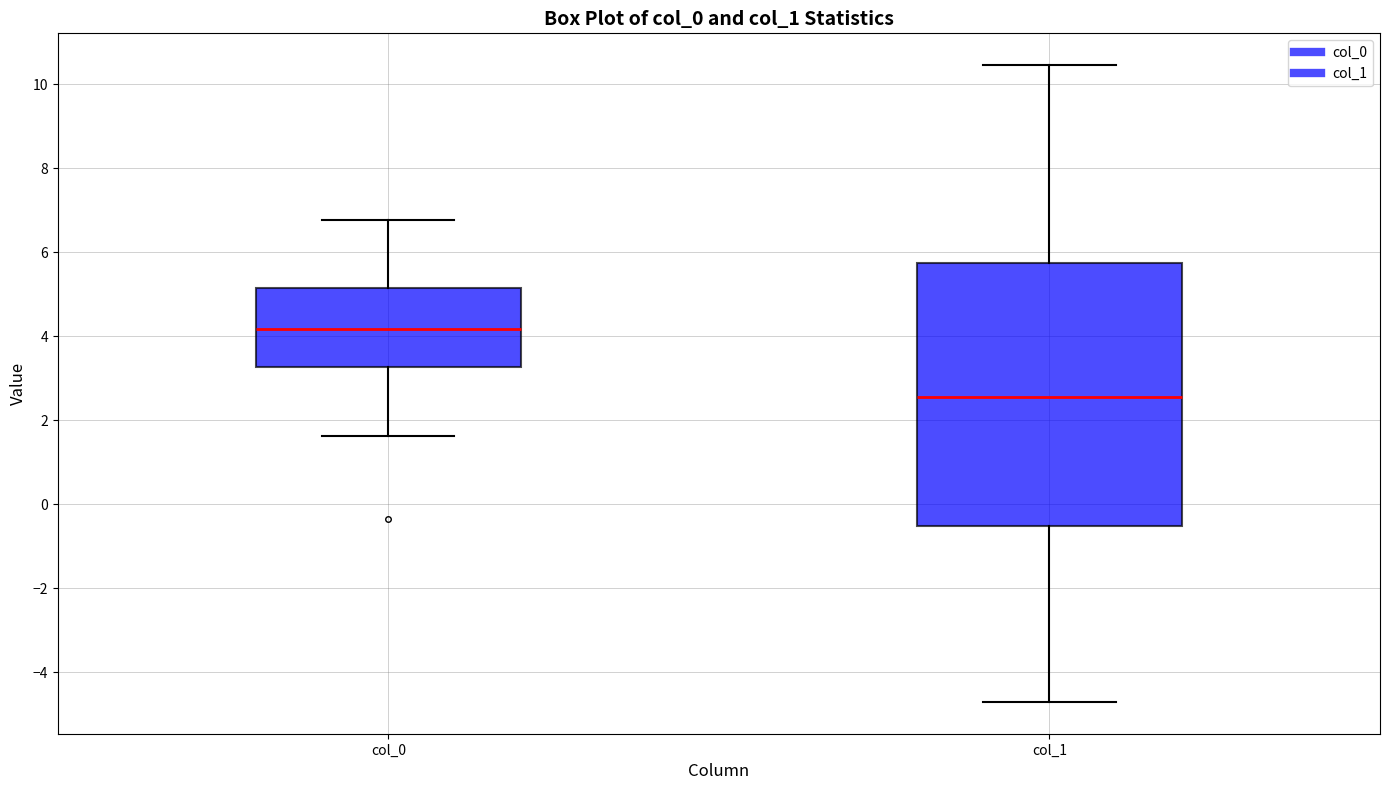

Reading left to right, read every box against the y-axis: the position of its median line, the range the box covers, and the ends of its whiskers. The values are not printed on the chart, so give them approximately, as read against the axis.

col_0: median 4.2, box 3.2 to 5.2, whiskers 1.6 to 6.8
col_1: median 2.6, box -0.6 to 5.8, whiskers -4.8 to 10.4